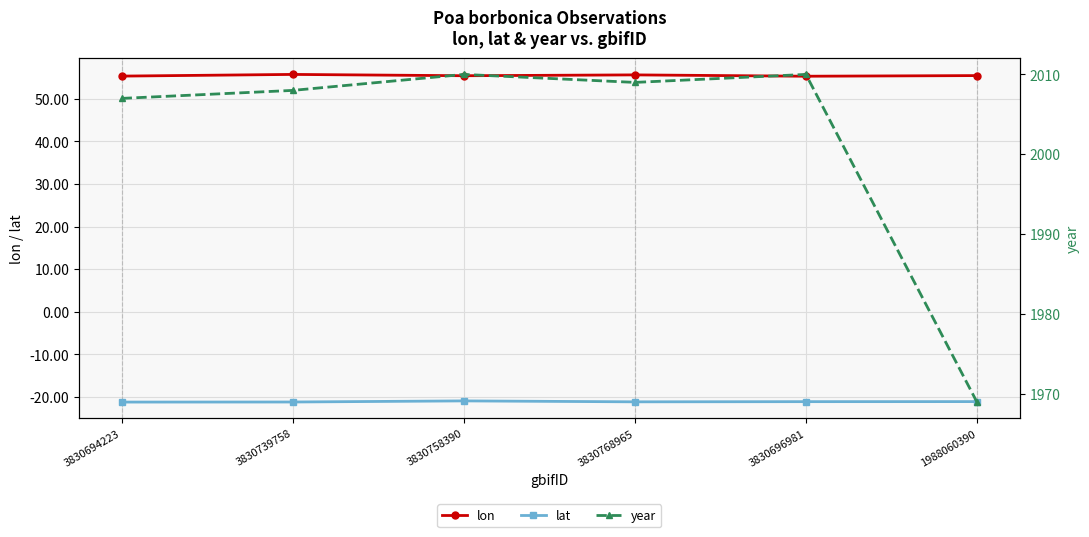

True or false: year has a value of 874.7 at 3830758390.

False